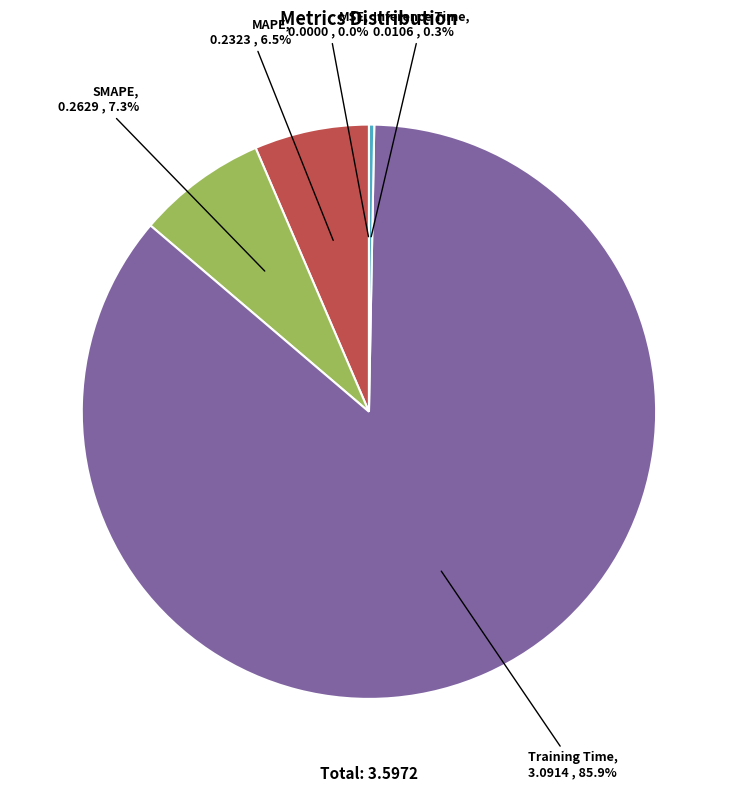

Which slice is the largest?

Training Time